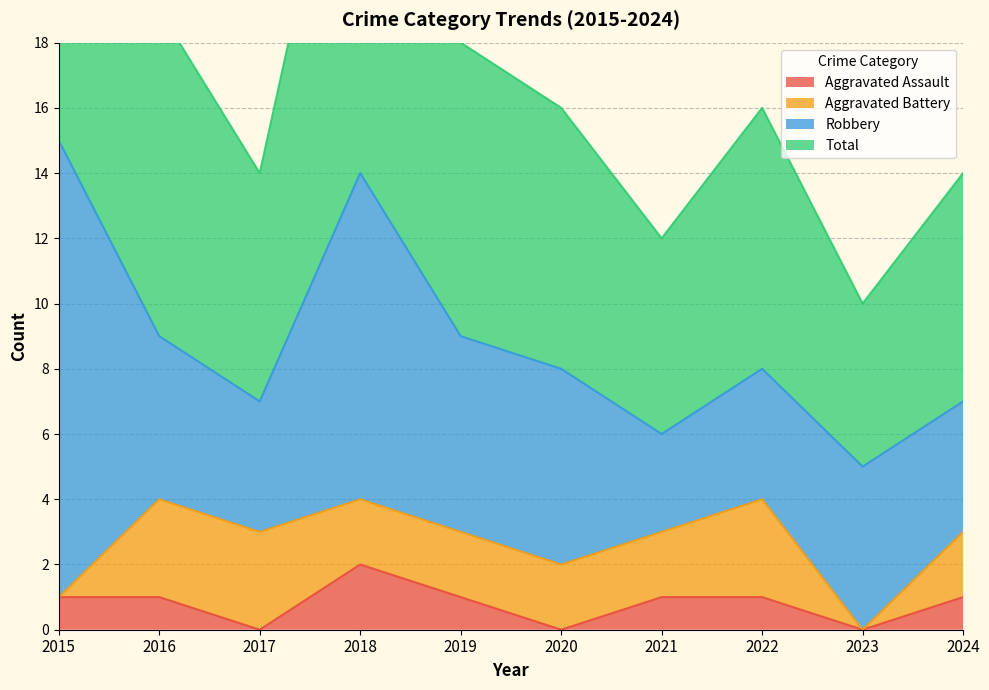

Is it true that Aggravated Assault equals 1 at 2024?

True